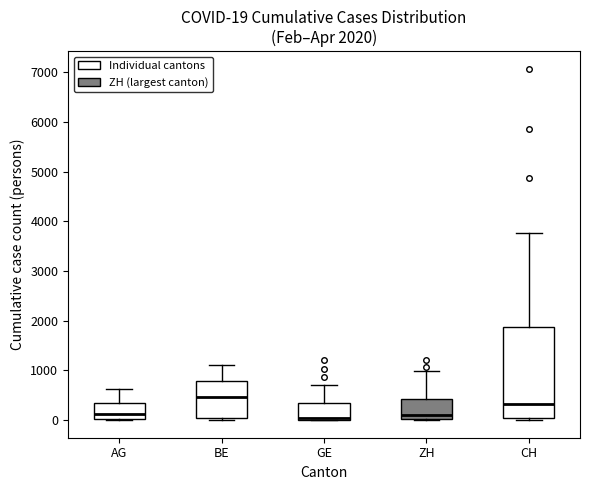

Comparing the boxes themselves (not the whiskers), which one is the tallest?

CH